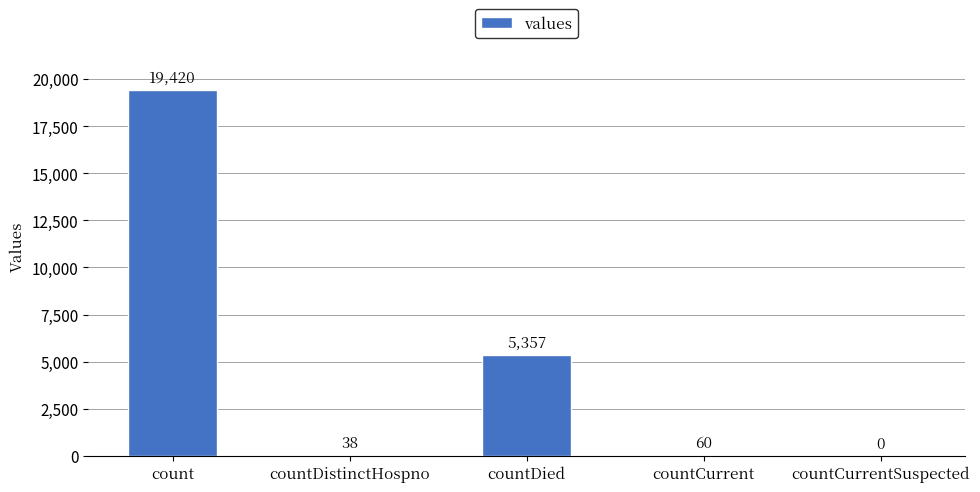

What is the sum of all values?

24875